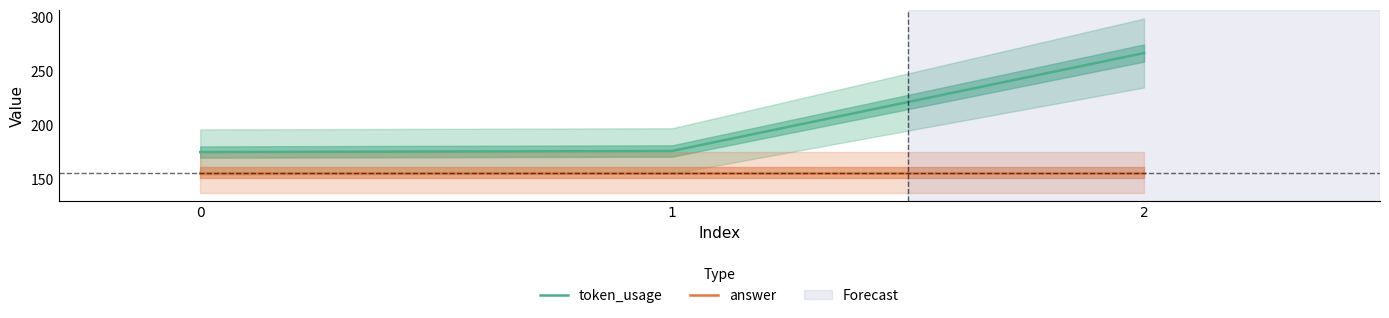

Reading left to right, extract all data points from this chart.

token_usage: 175	176	267
answer: 156	156	156